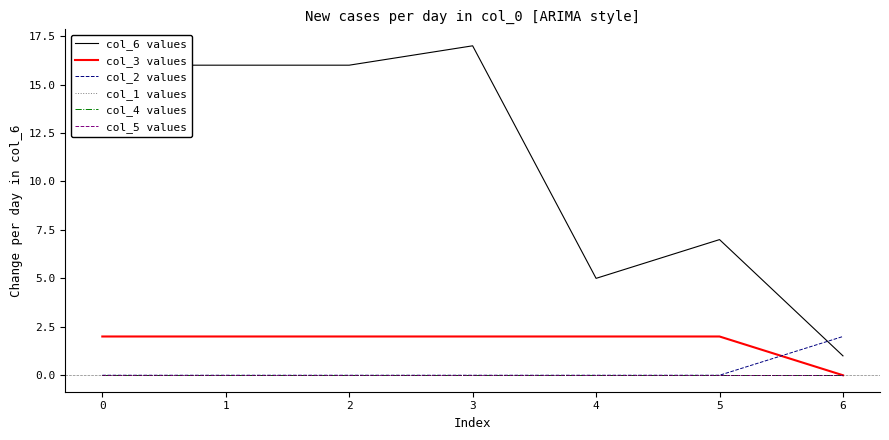

Is this an area chart (filled region under the line)?

No